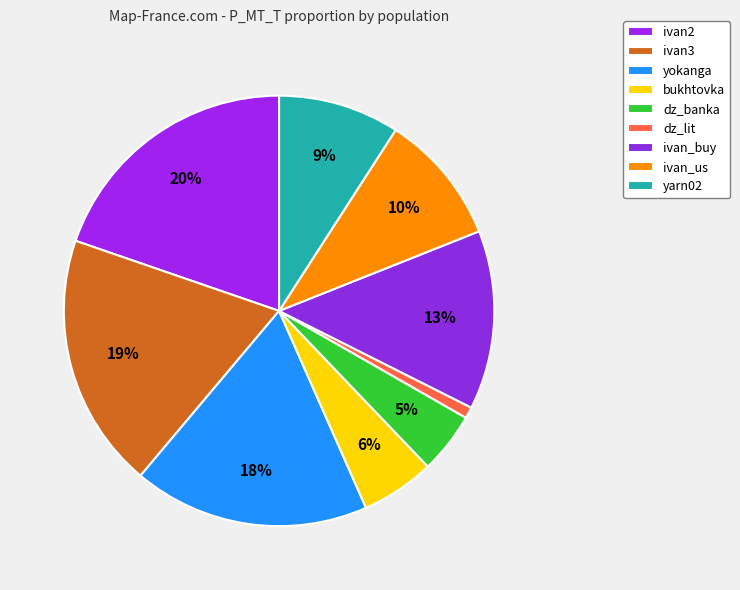

True or false: ivan_buy accounts for 13% of the total.

True